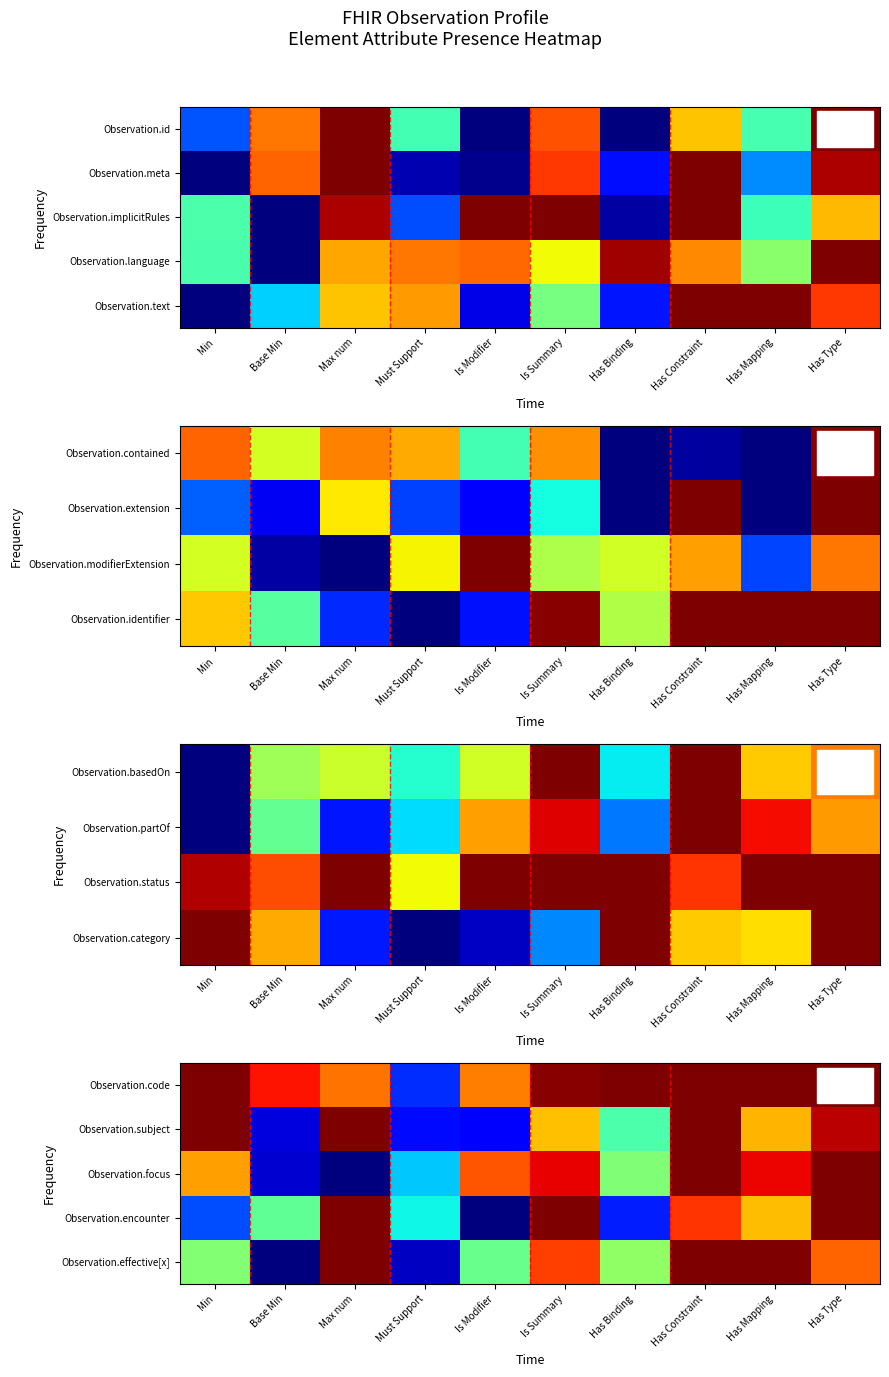

At Has Binding, list the series in order from largest to smallest.

Observation.code, Observation.effective[x], Observation.focus, Observation.subject, Observation.encounter